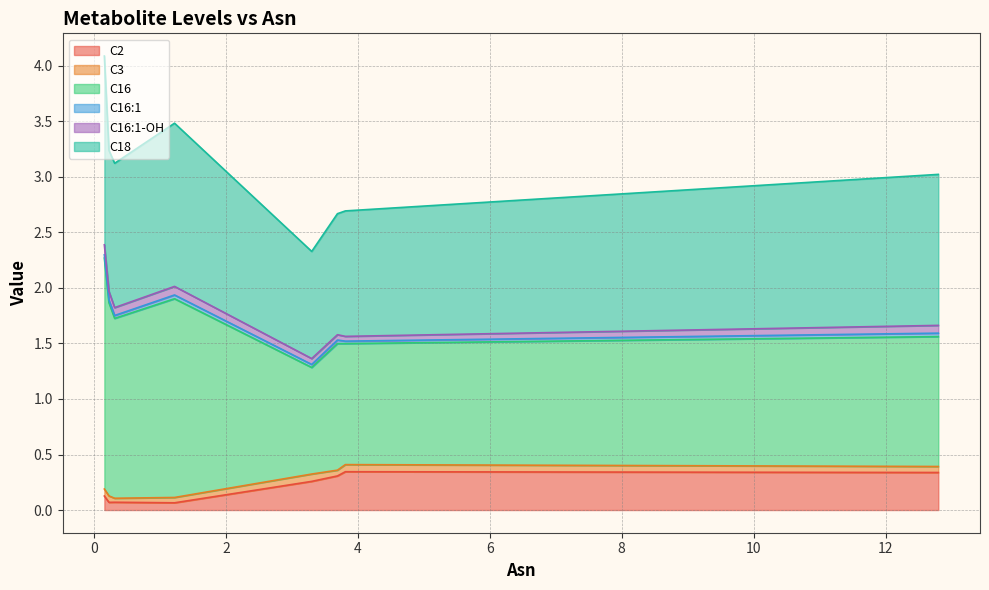

What is the value of the C3 point at the 6th from the left?

0.1